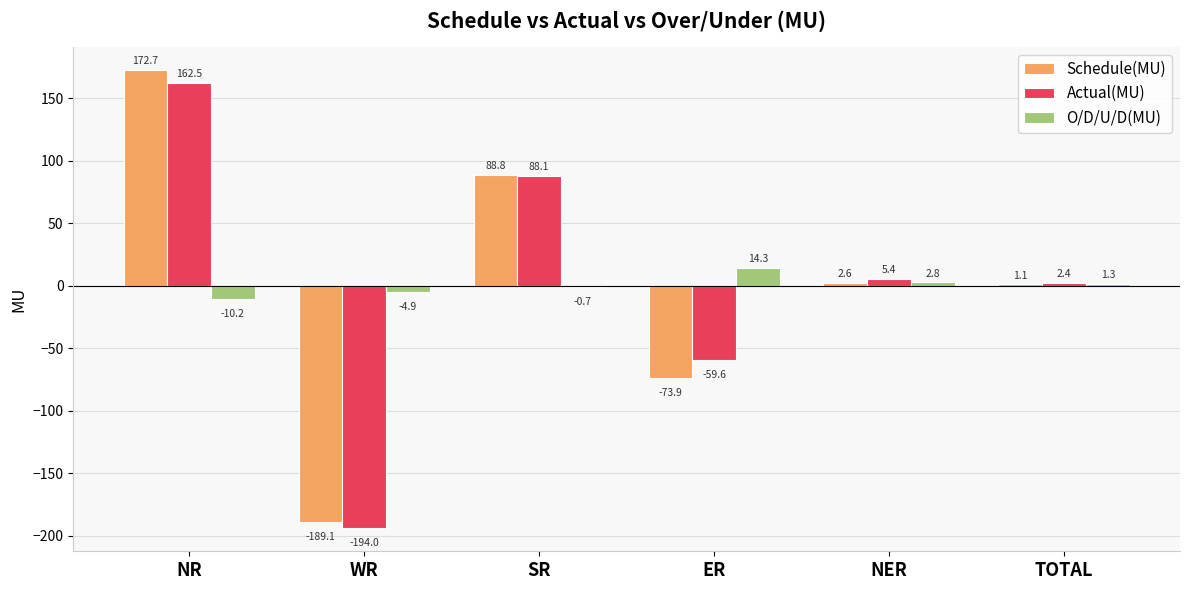

Between WR and SR, which series saw the biggest shift?

Actual(MU)